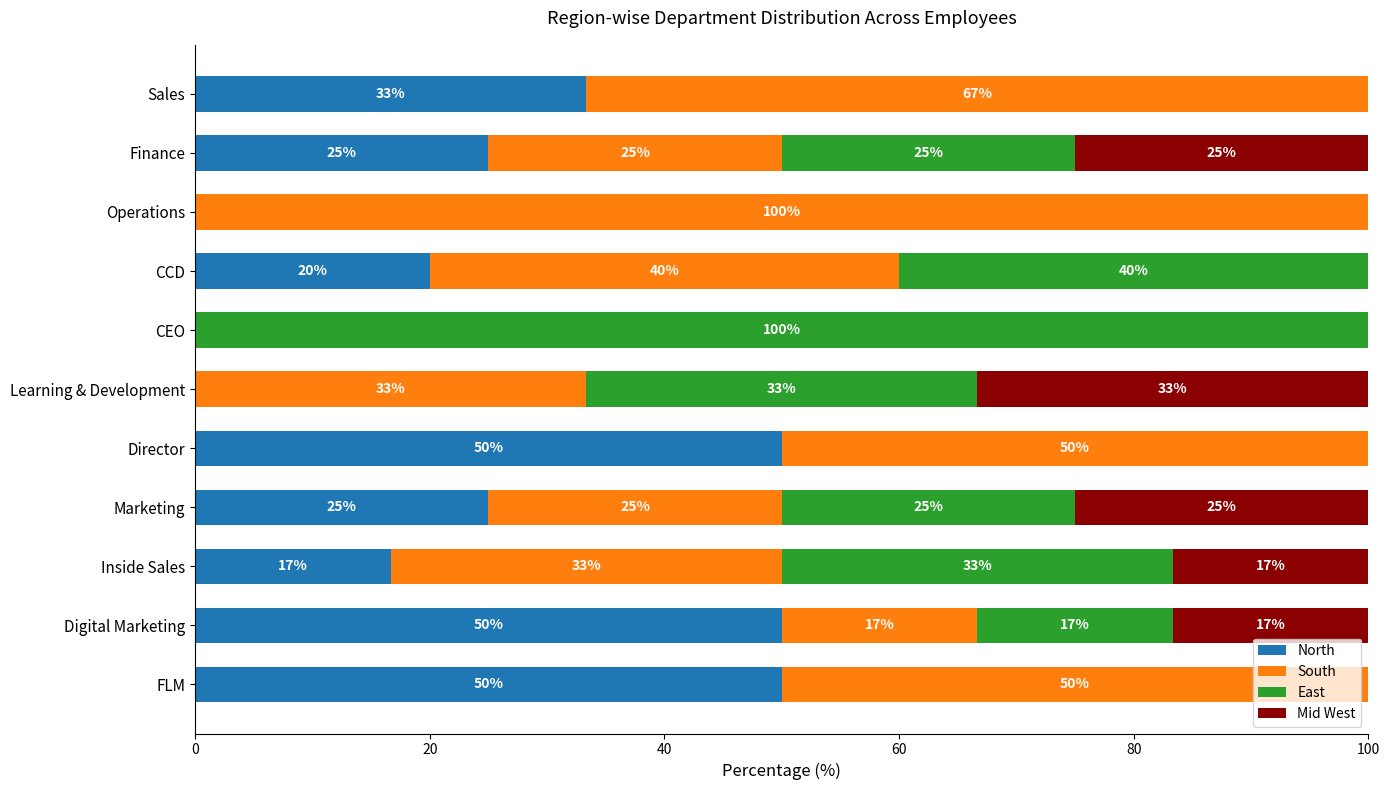

What is the highest value of the North series?

50.0